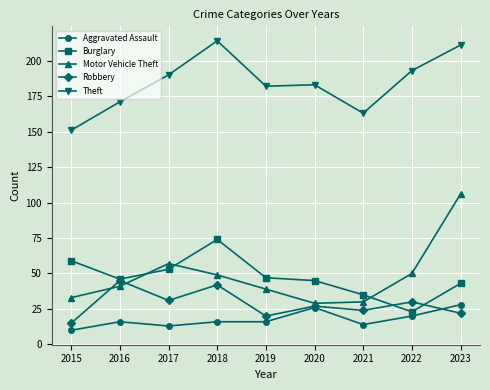

Which series has the largest total across all categories?

Theft